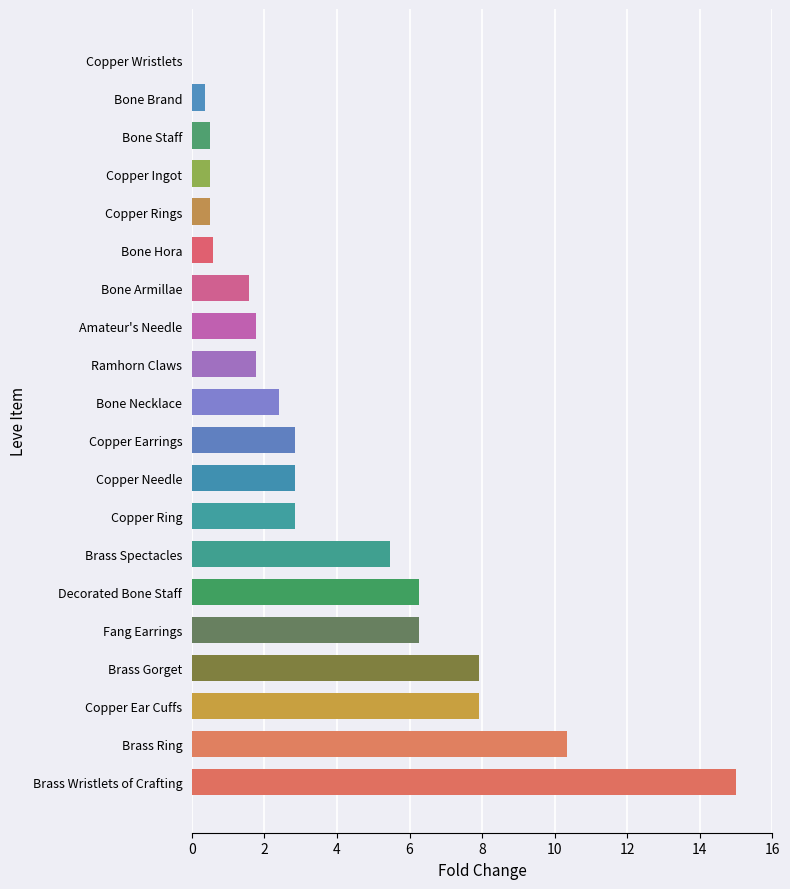

How many series are shown in this chart?

1